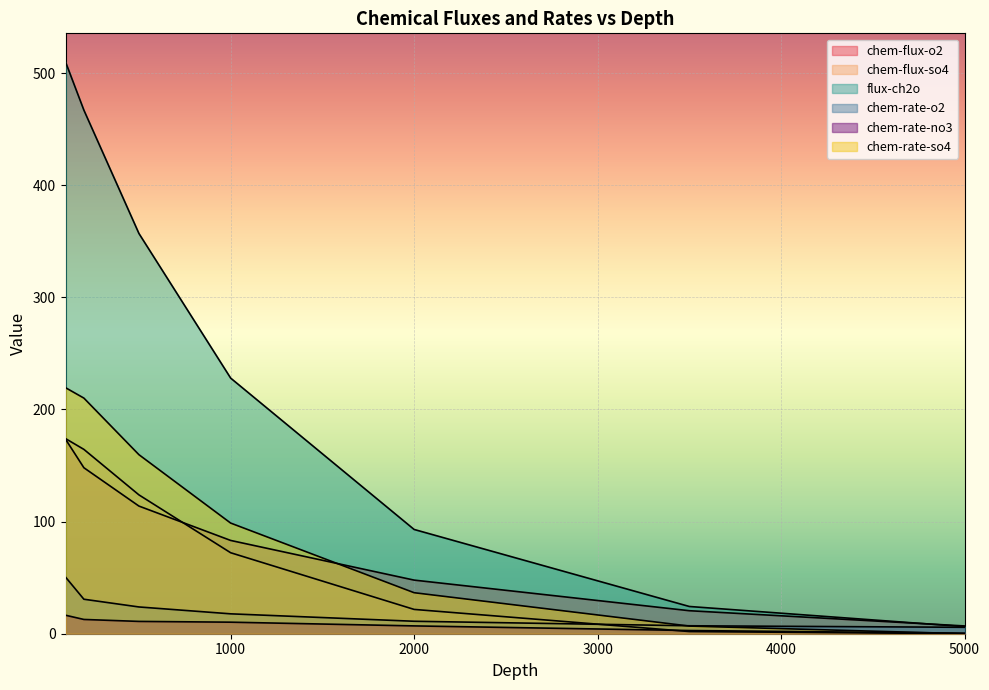

How many lines are shown in the chart?

6